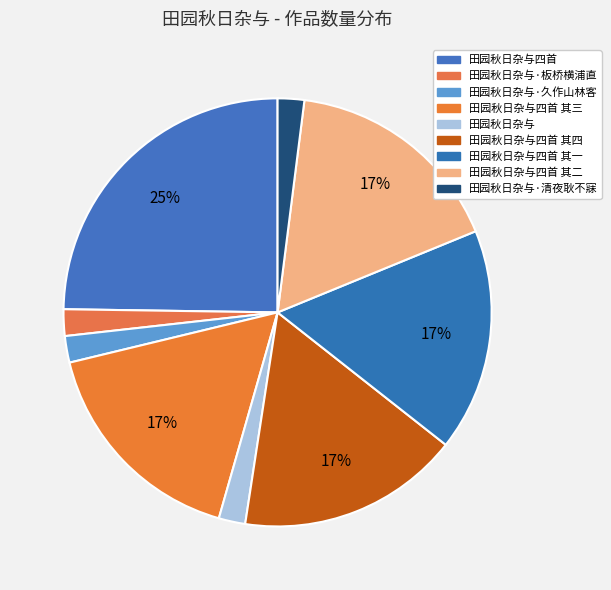

To the nearest percent, what is the difference between the largest and smallest slice percentages?

23%